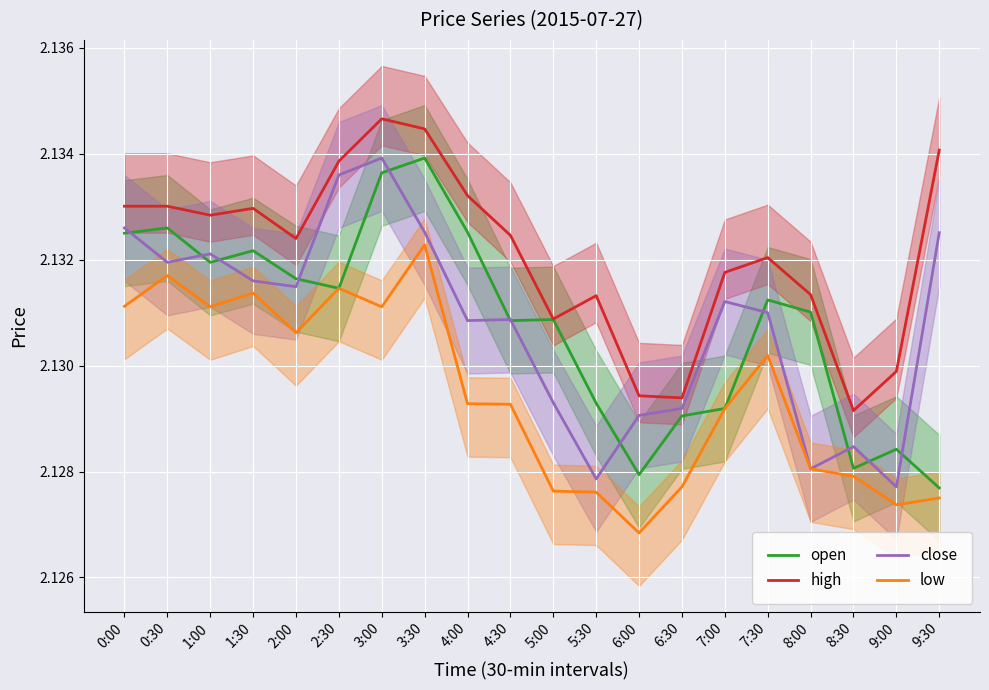

Reading right to left, what are all the values shown in this chart?

open: 2.1	2.1	2.1	2.1	2.1	2.1	2.1	2.1	2.1	2.1	2.1	2.1	2.1	2.1	2.1	2.1	2.1	2.1	2.1	2.1
high: 2.1	2.1	2.1	2.1	2.1	2.1	2.1	2.1	2.1	2.1	2.1	2.1	2.1	2.1	2.1	2.1	2.1	2.1	2.1	2.1
close: 2.1	2.1	2.1	2.1	2.1	2.1	2.1	2.1	2.1	2.1	2.1	2.1	2.1	2.1	2.1	2.1	2.1	2.1	2.1	2.1
low: 2.1	2.1	2.1	2.1	2.1	2.1	2.1	2.1	2.1	2.1	2.1	2.1	2.1	2.1	2.1	2.1	2.1	2.1	2.1	2.1